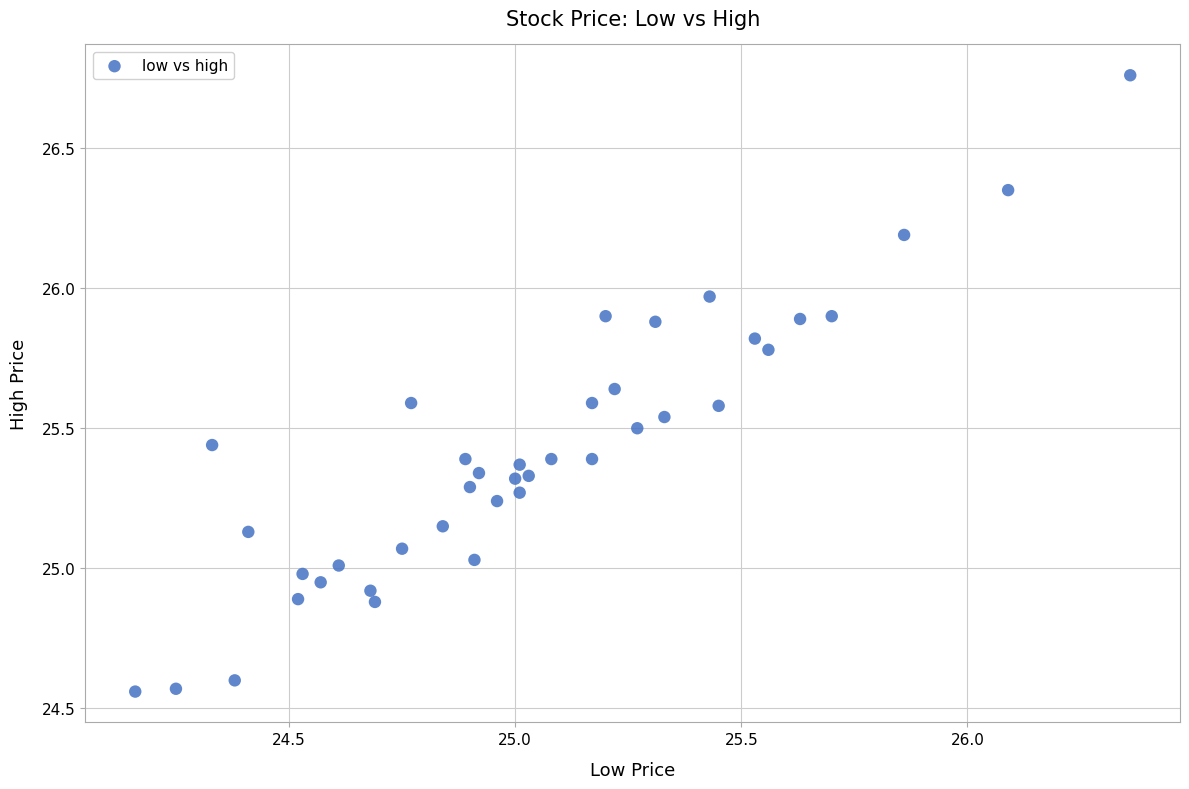

What is the range of X values (max minus min)?

2.2